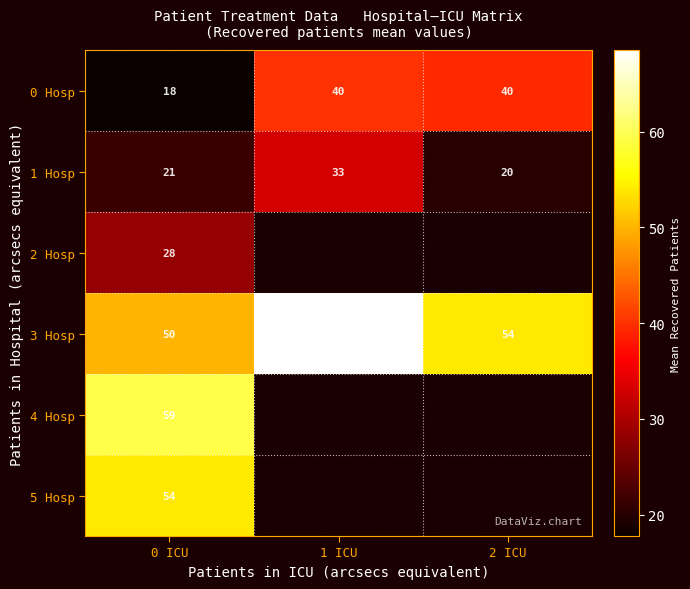

At which label is 3 Hosp closest to 59?

2 ICU